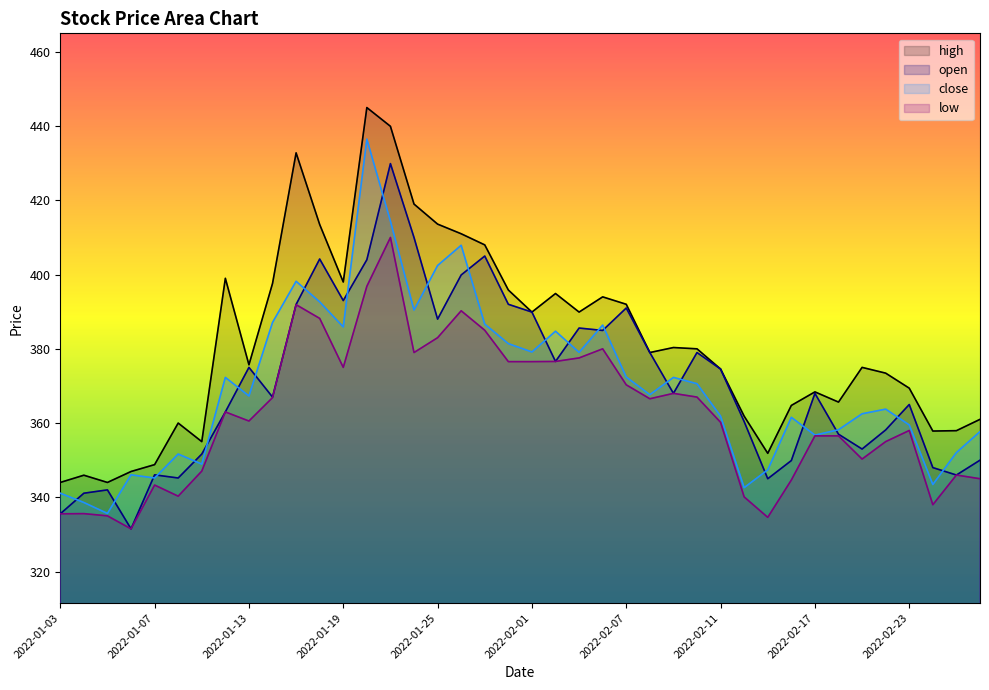

How many values in the high series are below 379?

20